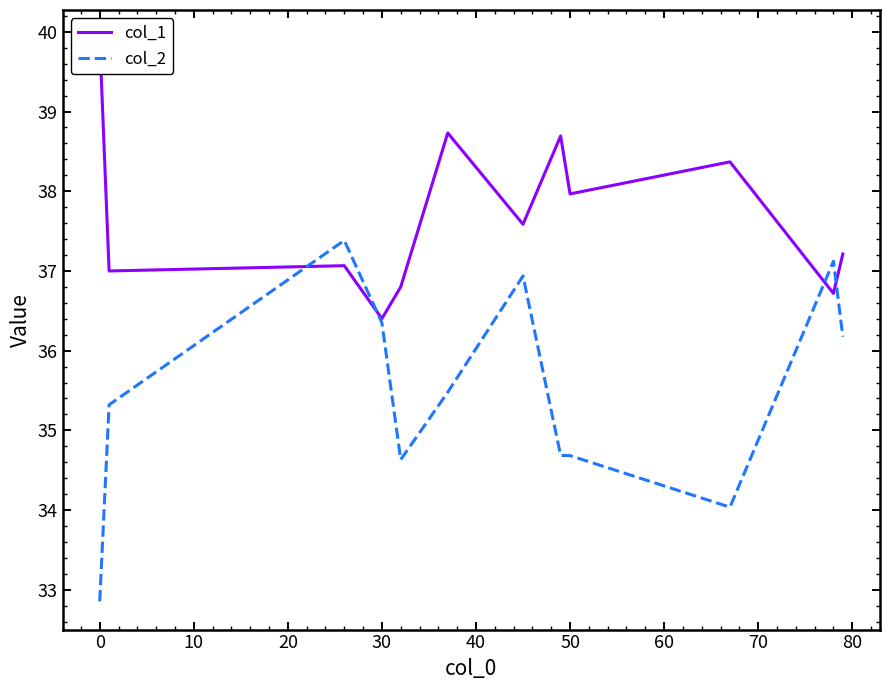

True or false: col_1 and col_2 cross at least once.

True